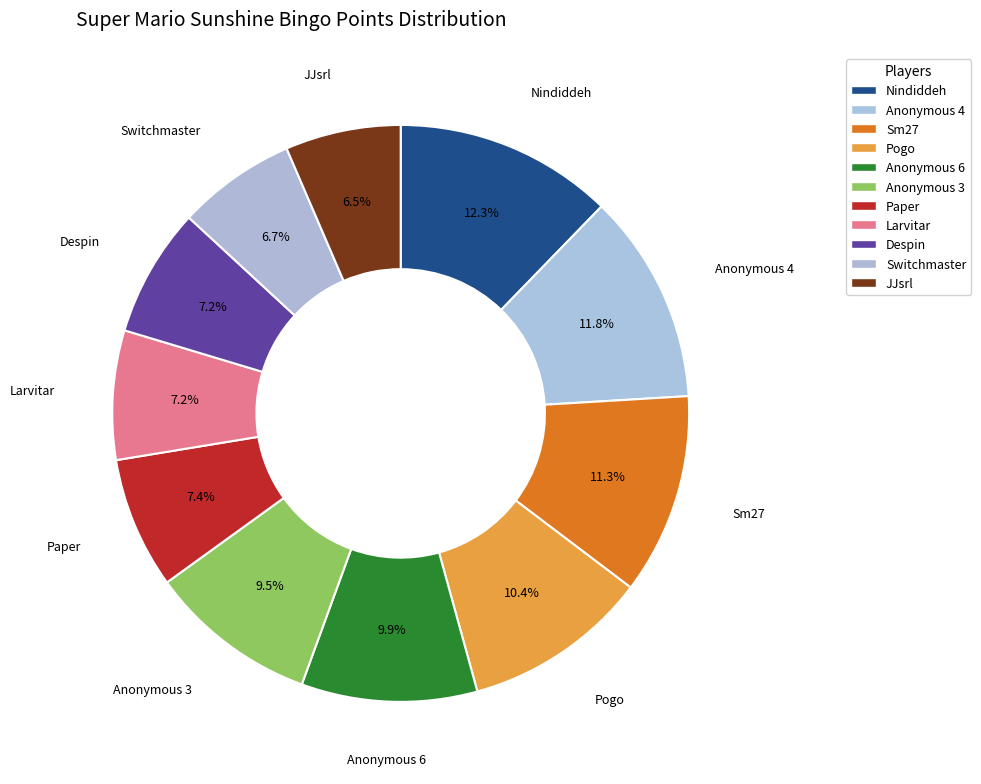

Which category has the biggest portion of the pie?

Nindiddeh